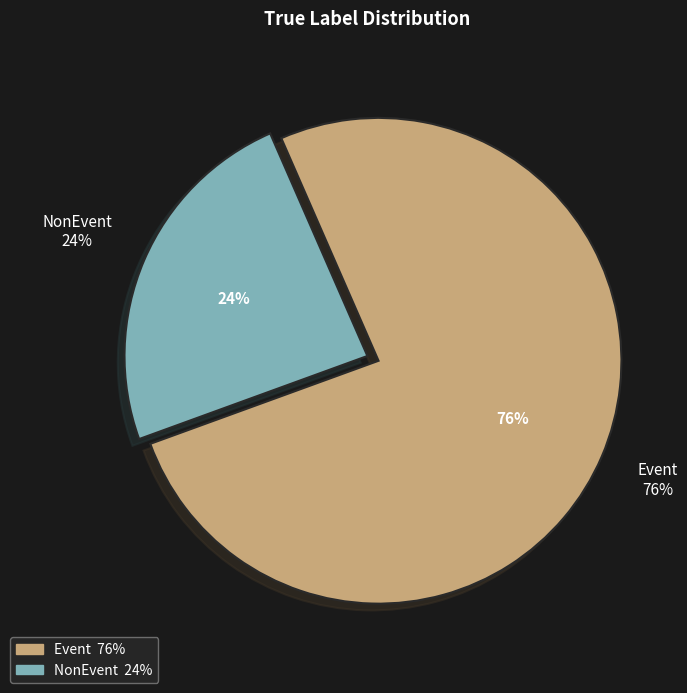

Does NonEvent represent more than half of the total?

No